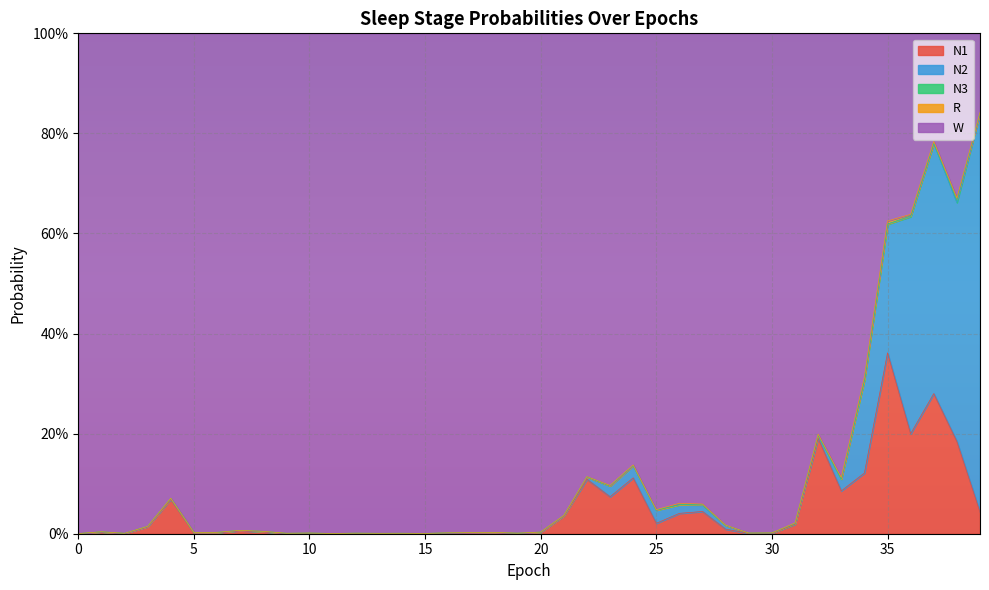

The W series shows 0.4 at 15. True or false?

False